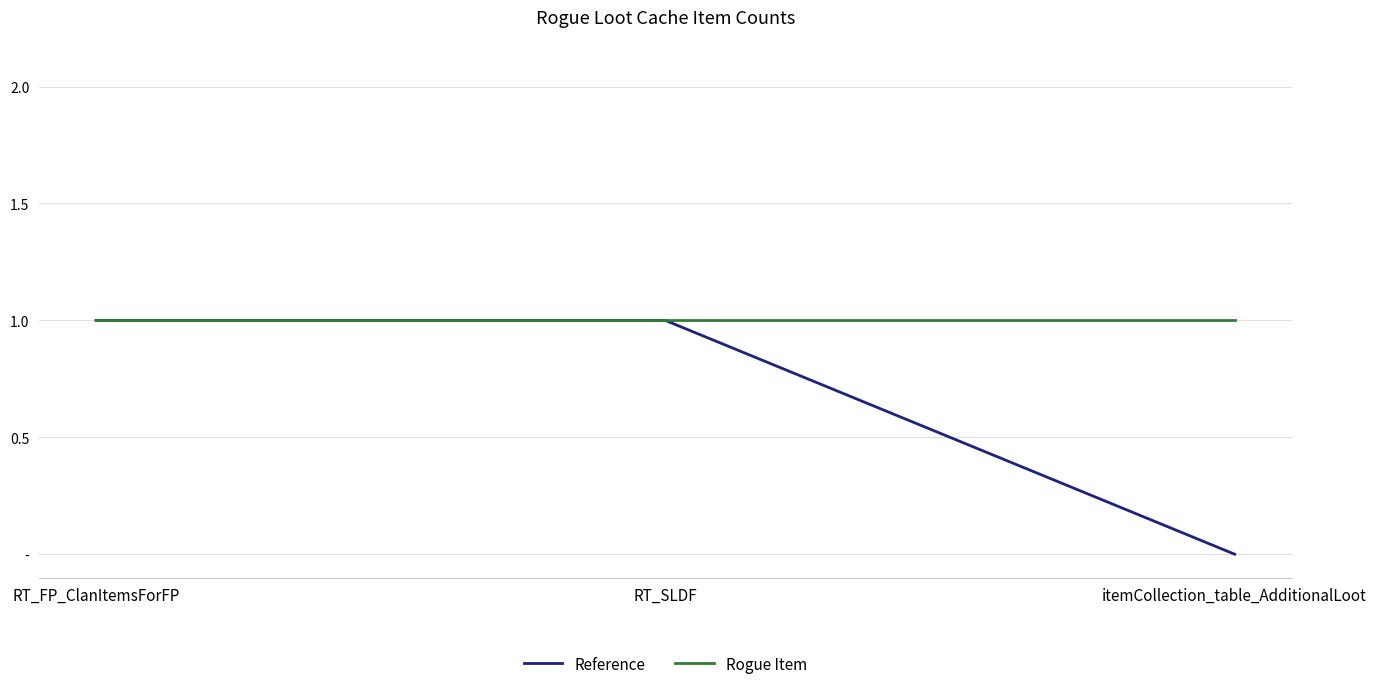

What is the spread (max minus min) of values at itemCollection_table_AdditionalLoot?

1